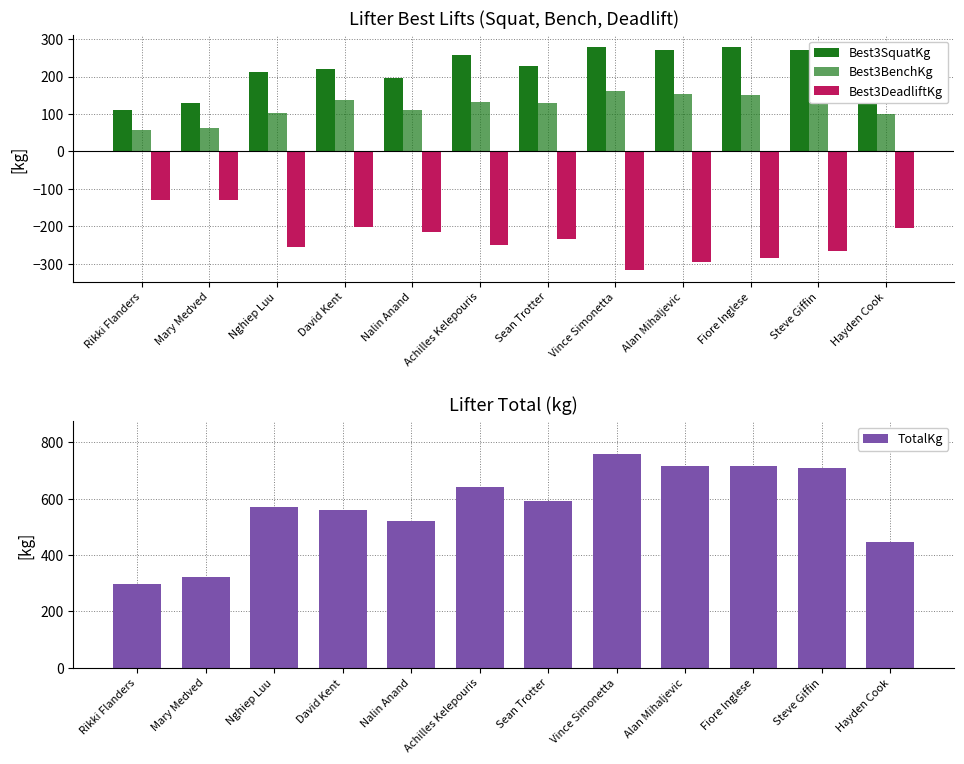

At which category is the sum across all series the highest?

Steve Giffin